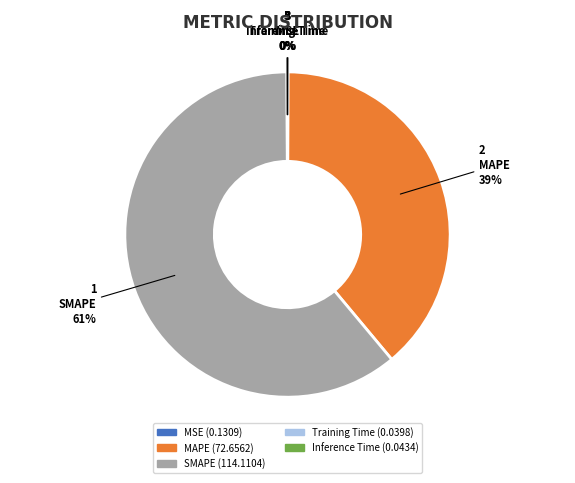

Which slice is the largest?

SMAPE